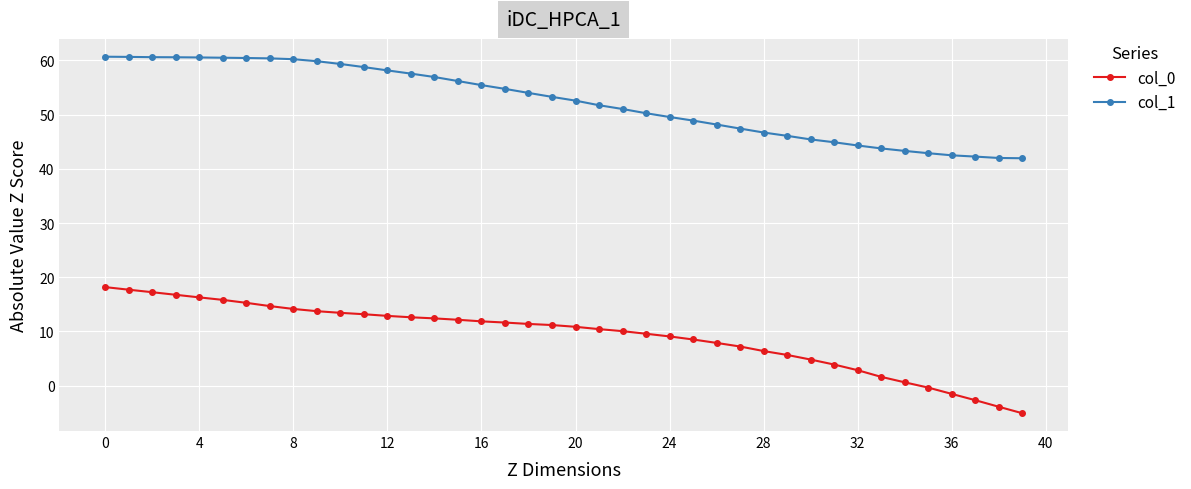

What is the highest value of the col_0 series?

18.2